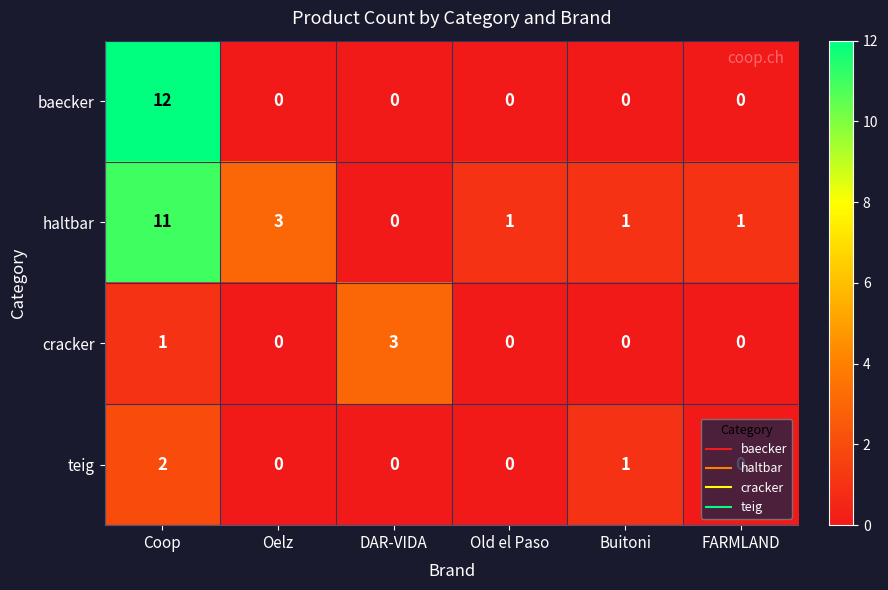

At which category is the sum across all series the highest?

Coop